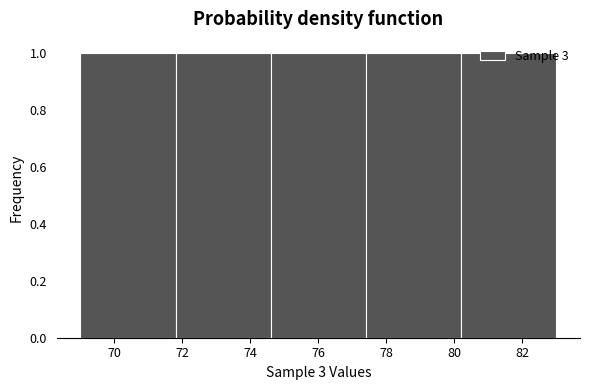

Reading left to right, transcribe this chart: for each bar, give the range it covers on the x-axis and its height. The values are not printed on the chart, so give them approximately, as read against the axis.

69.0 to 71.8: 1
71.8 to 74.6: 1
74.6 to 77.4: 1
77.4 to 80.2: 1
80.2 to 83.0: 1